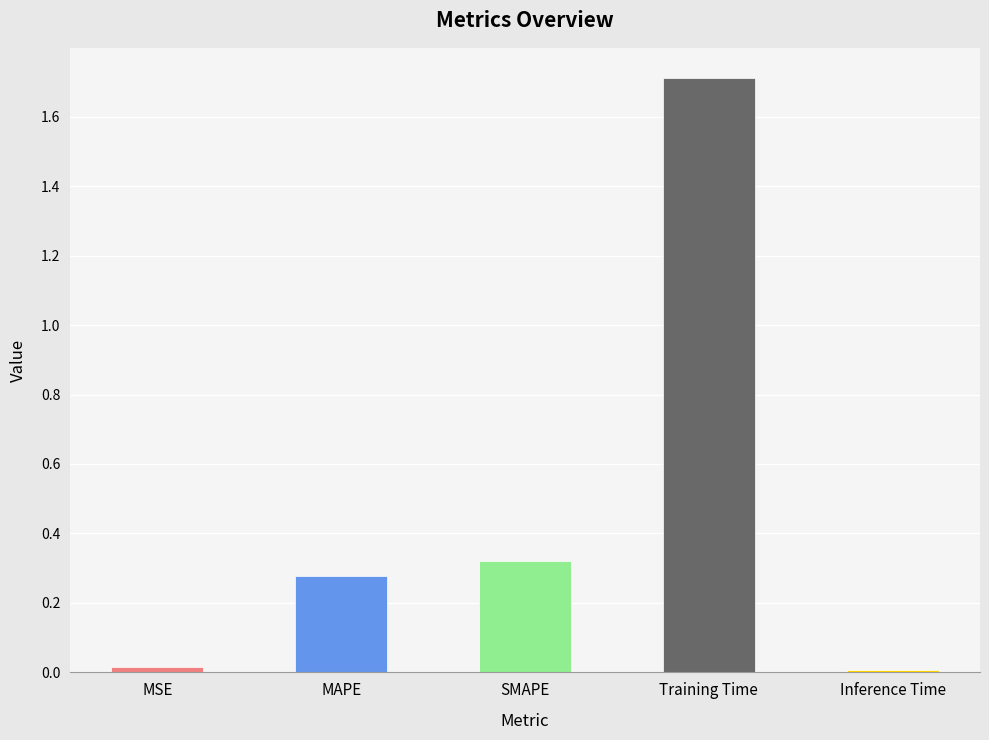

Count the number of data series in this chart.

1